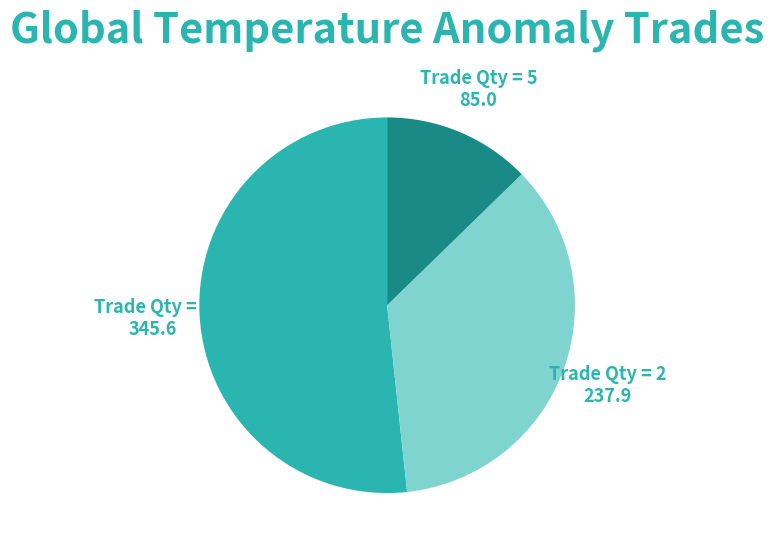

The Trade Qty = 5 slice represents 5% of the pie. True or false?

False